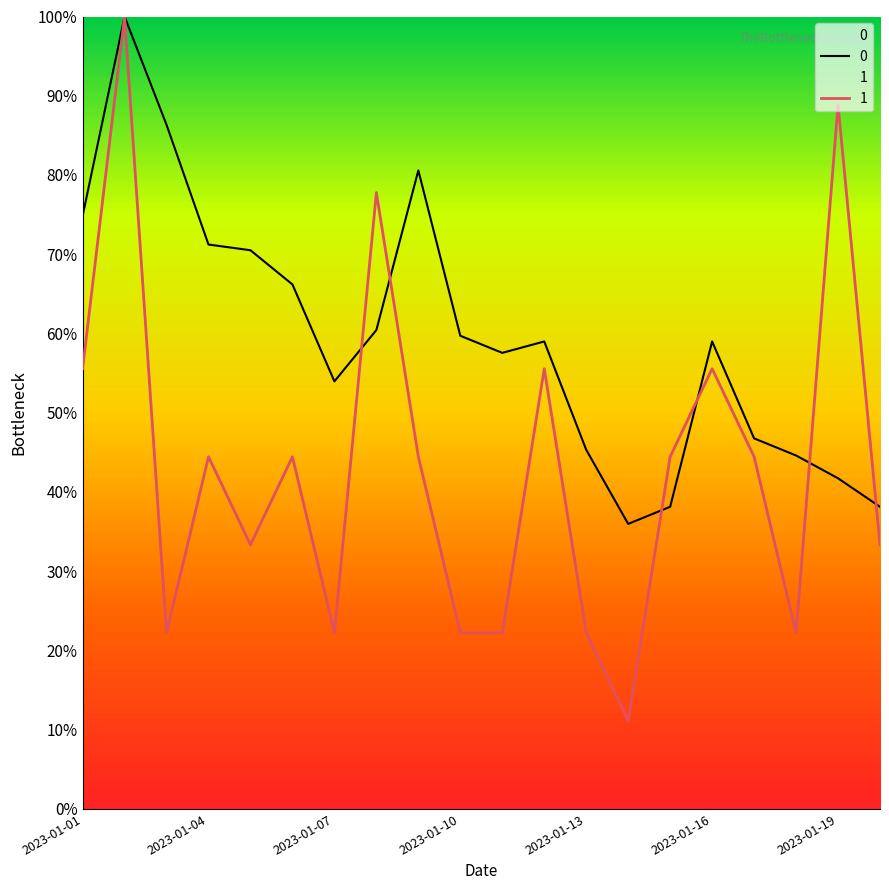

At which category is the sum across all series the highest?

2023-01-02